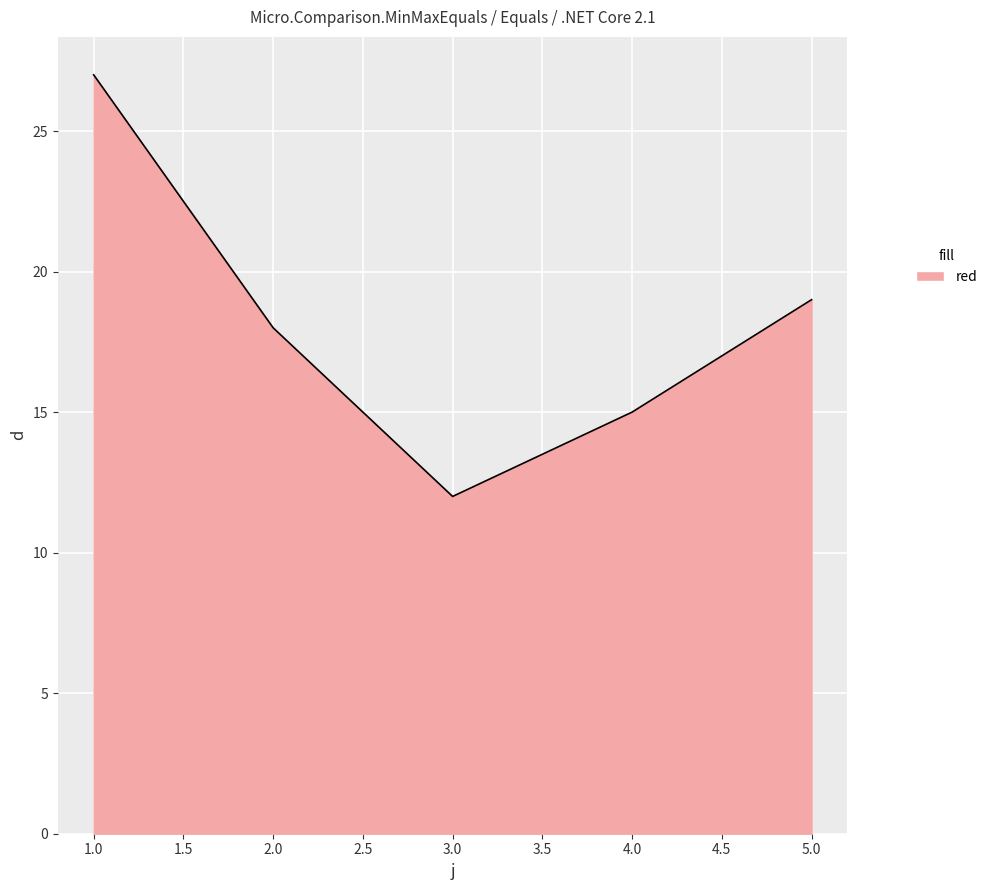

Rank the categories by value from lowest to highest.

3.0, 4.0, 2.0, 5.0, 1.0